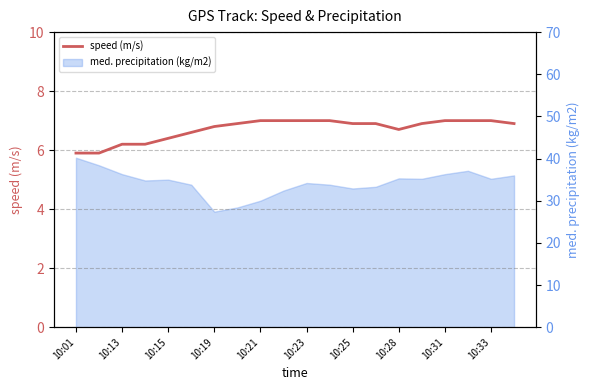

What is the value of the 4th point from the left?

6.2